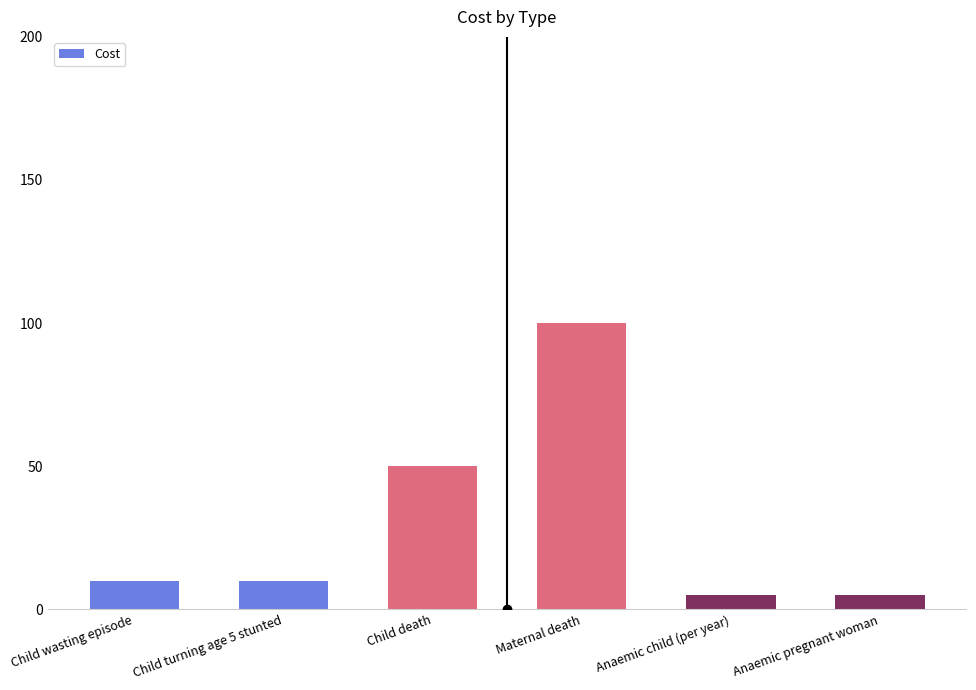

How many bars are there in total?

6